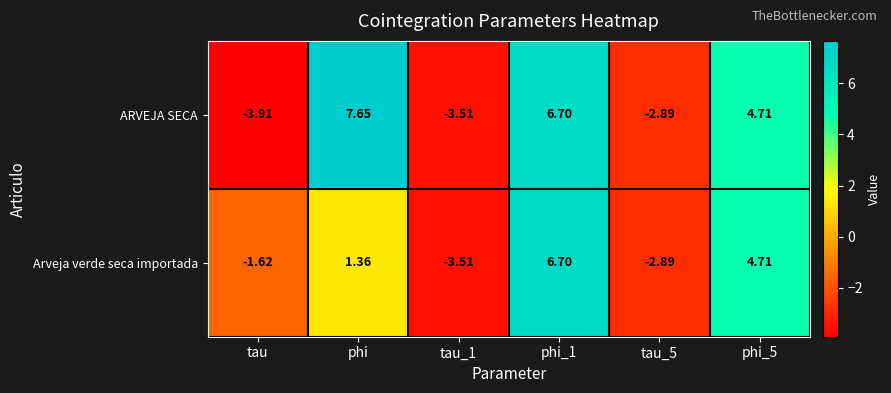

Which series has the largest total across all categories?

ARVEJA SECA